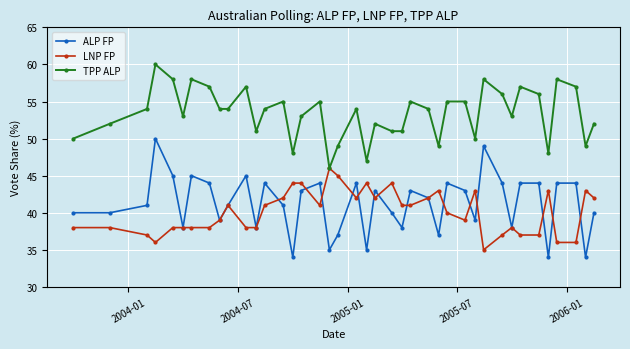

Which series has the widest spread of values?

ALP FP